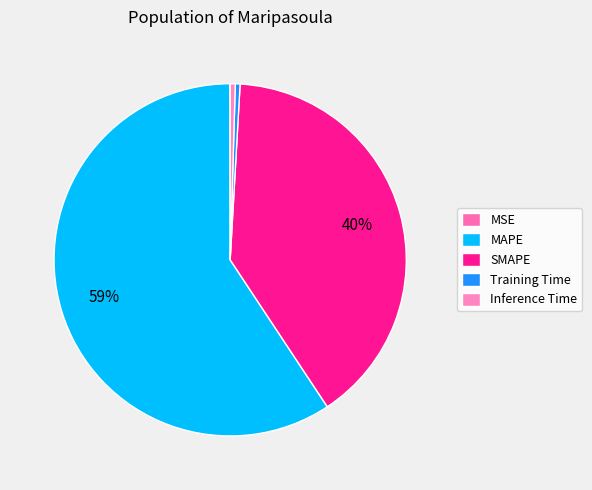

What is the smallest slice in the pie chart?

MSE